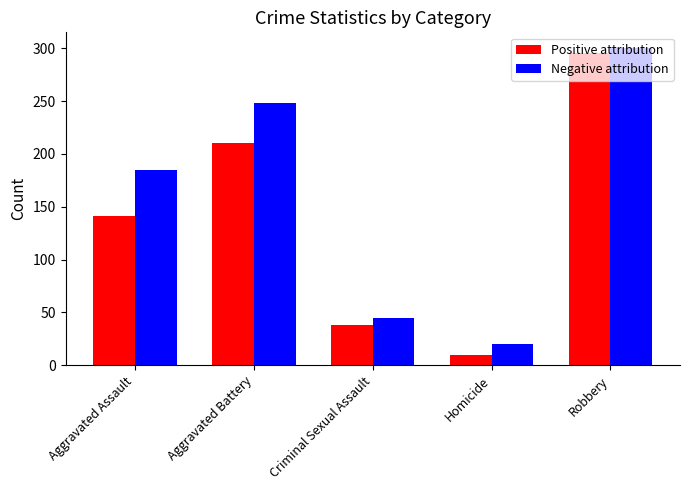

Which label corresponds to the smallest value in the chart?

Homicide